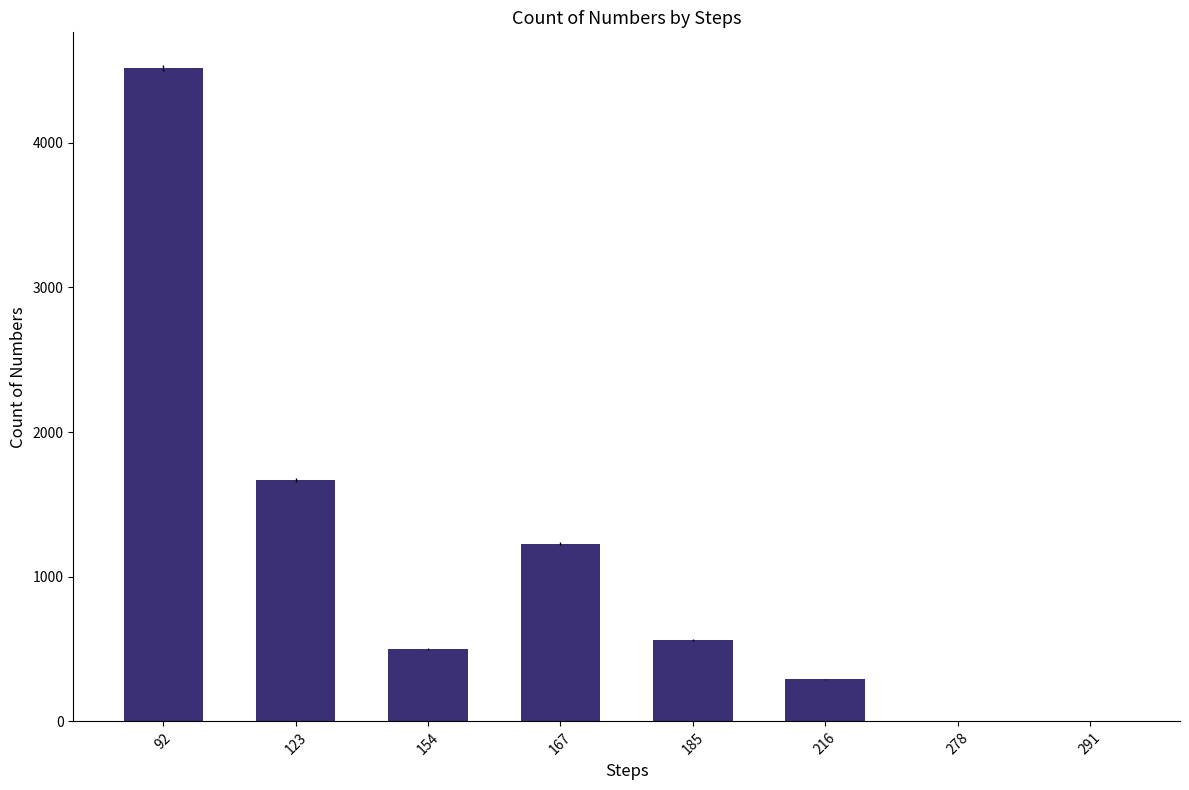

What is the change in value from 123 to 291?

-1665